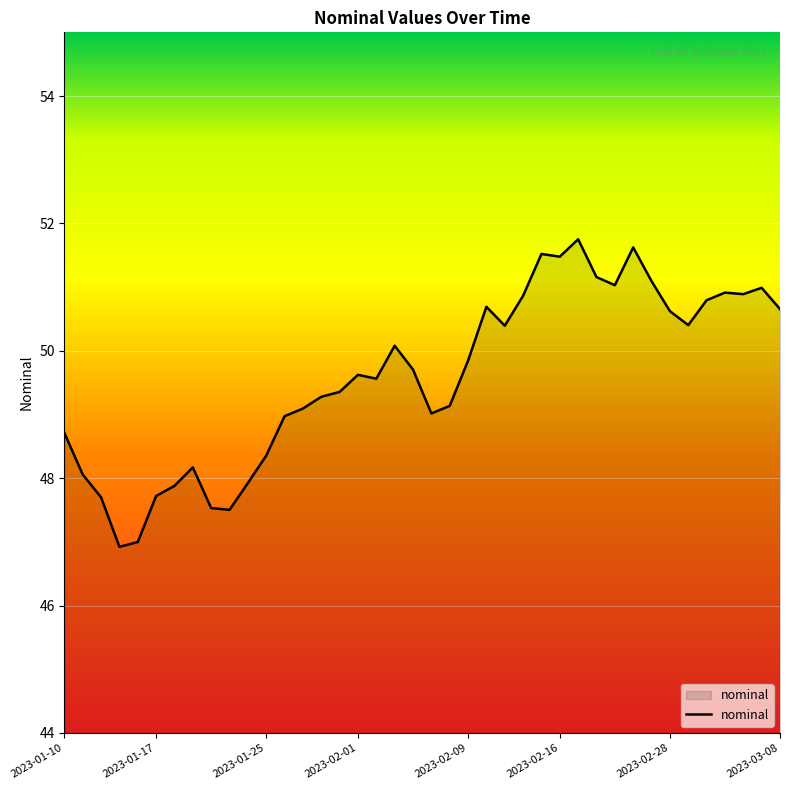

True or false: there are more than 1 points higher than both neighbors.

True